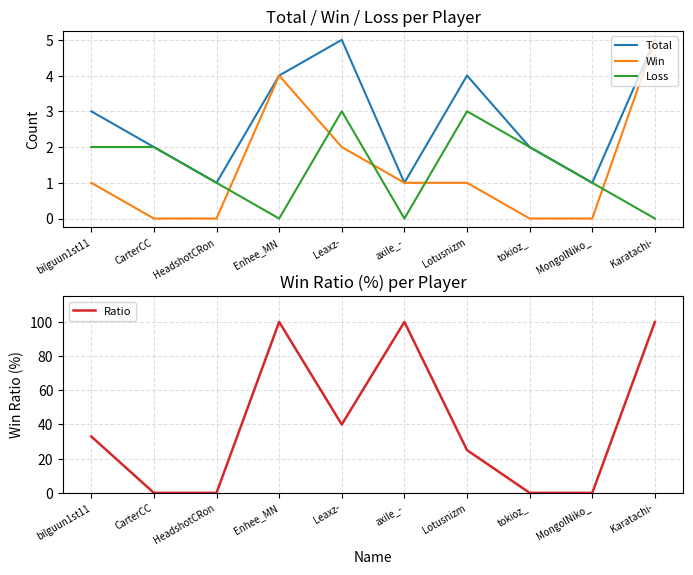

At which label is Loss closest to 1?

HeadshotCRon